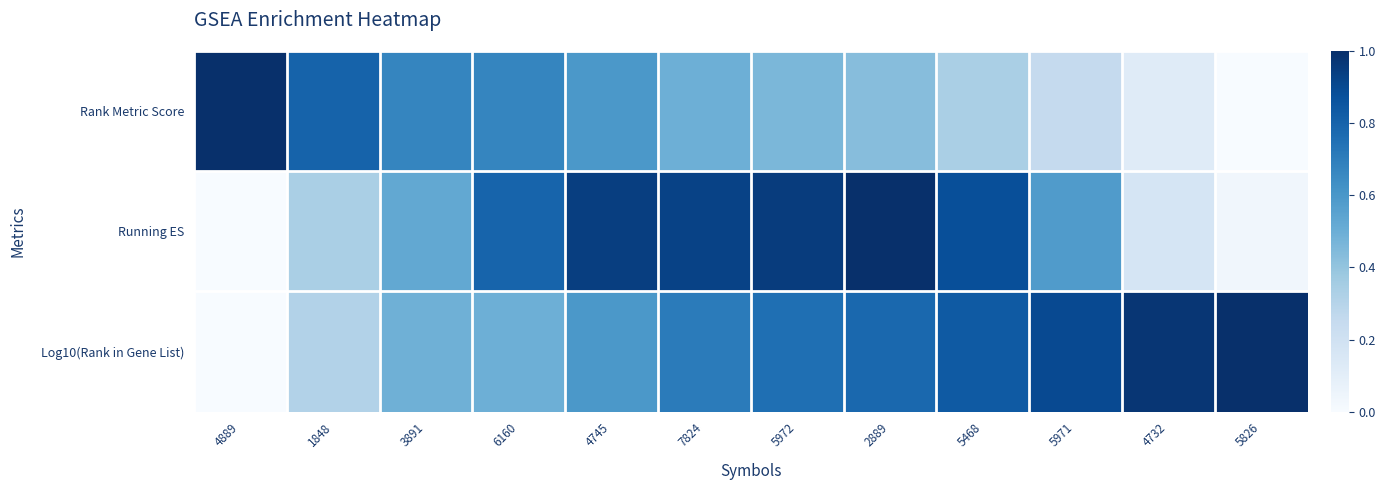

Which category has the highest value across all series?

5826